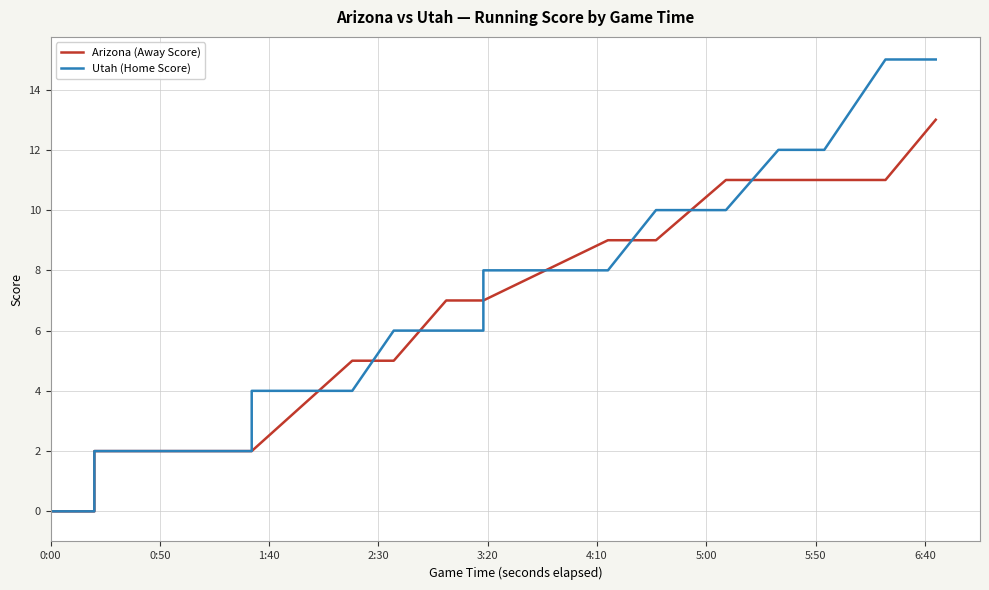

Which series has the largest range (max minus min)?

Utah (Home Score)